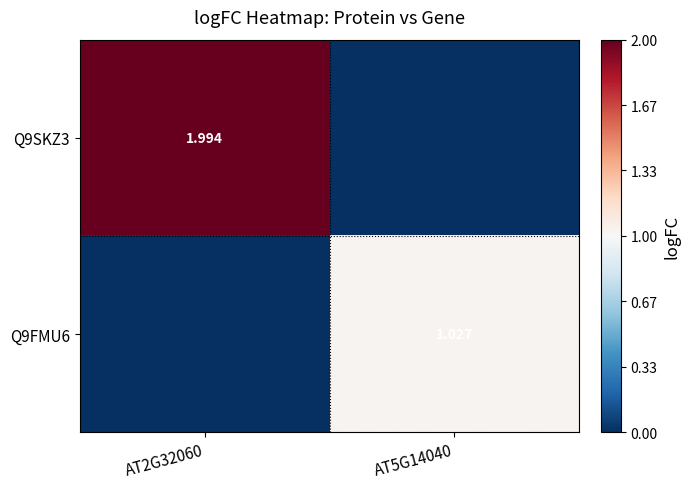

What is the spread (max minus min) of values at AT5G14040?

1.0